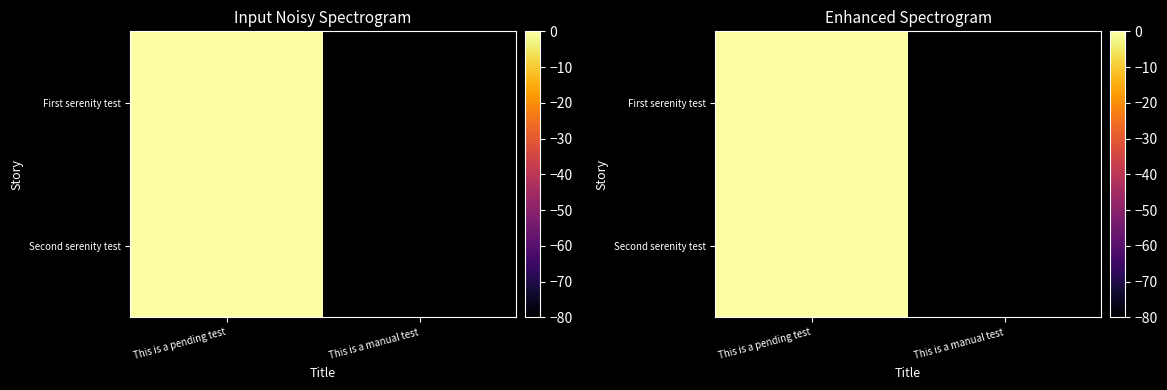

At which category is the sum across all series the highest?

This is a pending test